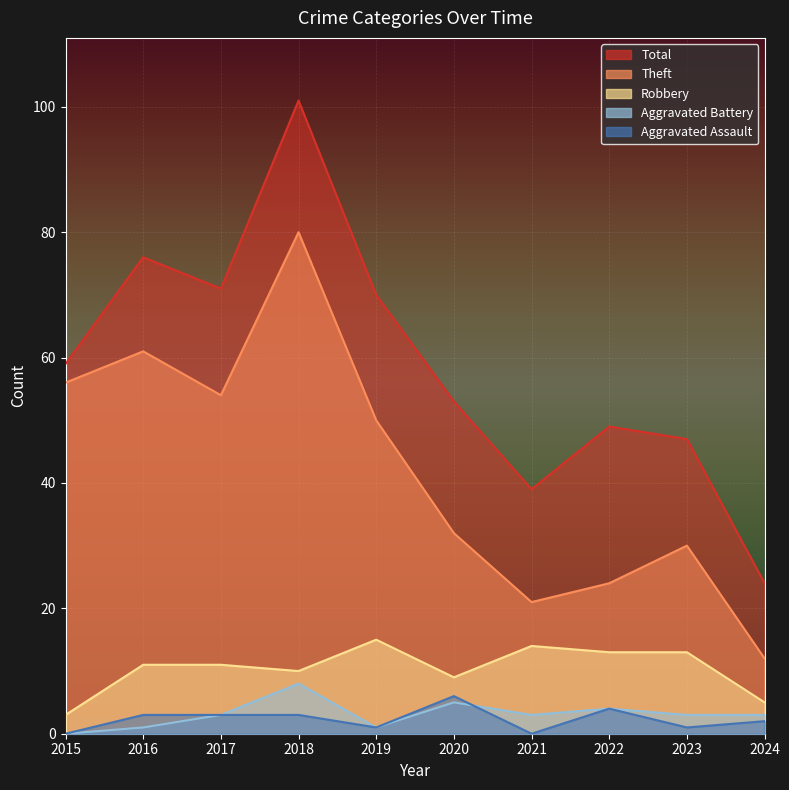

Reading left to right, transcribe all the data shown in this chart.

Robbery: 2015=3	2016=11	2017=11	2018=10	2019=15	2020=9	2021=14	2022=13	2023=13	2024=5
Theft: 2015=56	2016=61	2017=54	2018=80	2019=50	2020=32	2021=21	2022=24	2023=30	2024=12
Aggravated Assault: 2015=0	2016=3	2017=3	2018=3	2019=1	2020=6	2021=0	2022=4	2023=1	2024=2
Aggravated Battery: 2015=0	2016=1	2017=3	2018=8	2019=1	2020=5	2021=3	2022=4	2023=3	2024=3
Total: 2015=59	2016=76	2017=71	2018=101	2019=70	2020=53	2021=39	2022=49	2023=47	2024=24